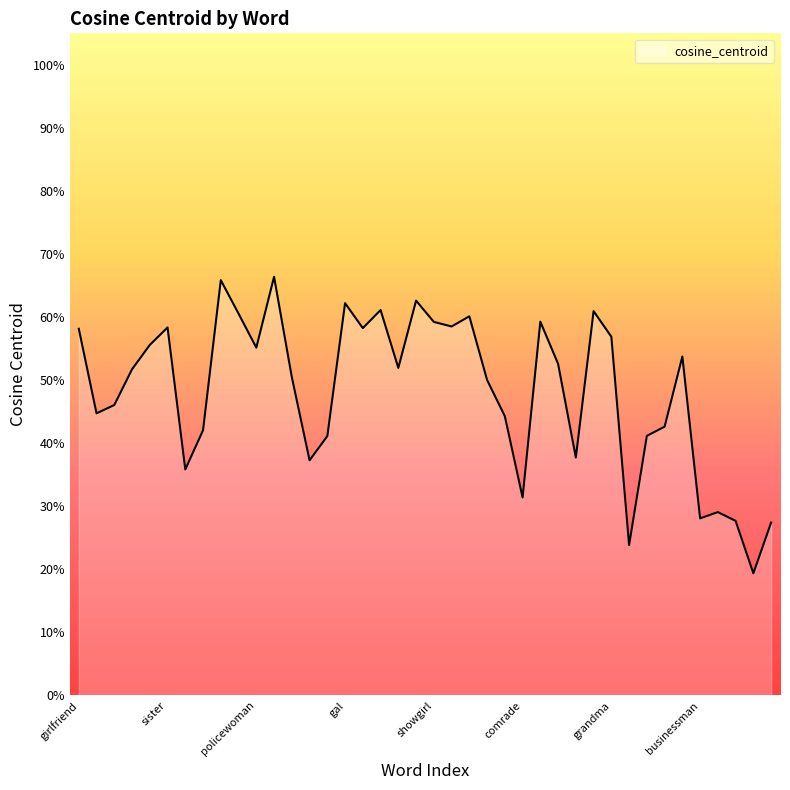

Does the chart display data point markers on the line(s)?

No